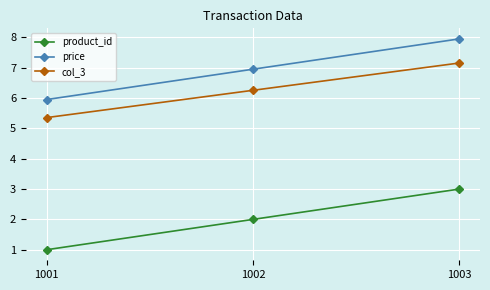

At how many categories does at least one series exceed 3?

3